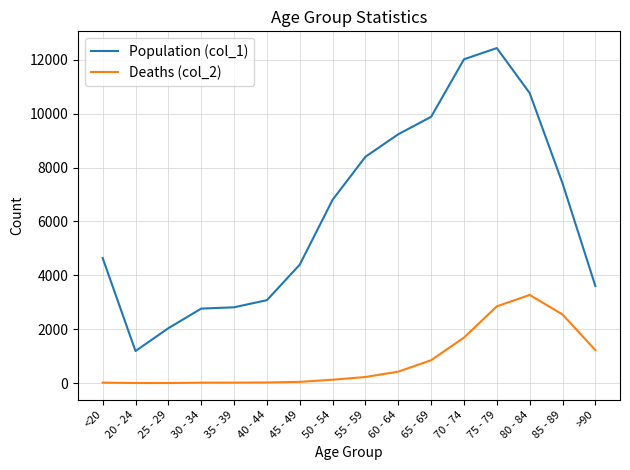

Which series has the largest total across all categories?

Population (col_1)